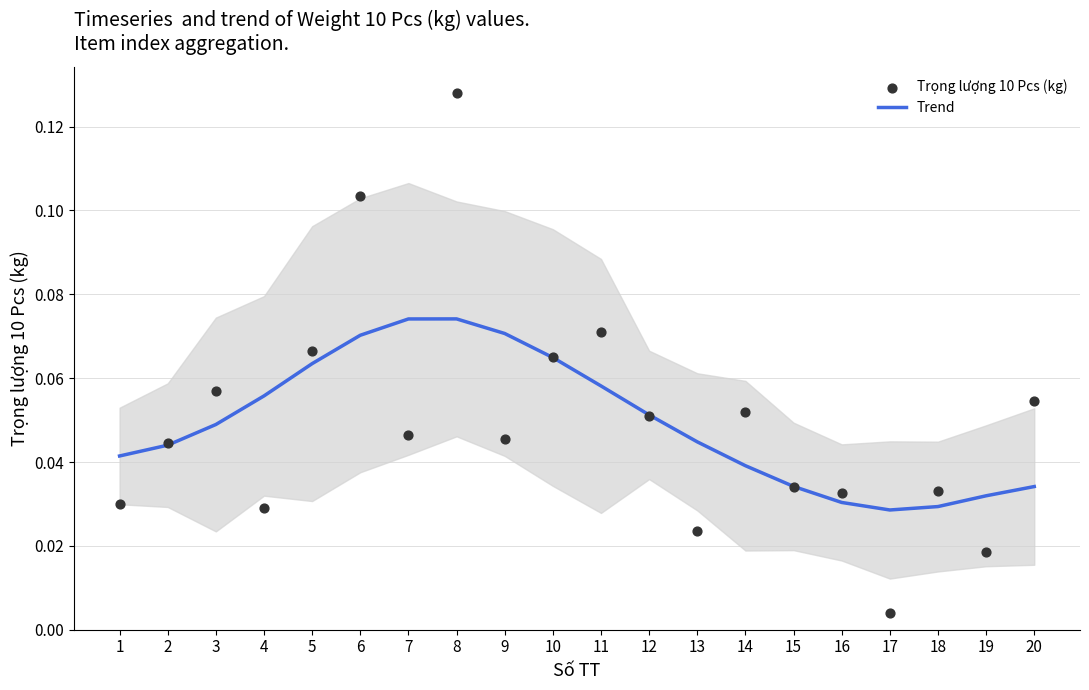

At which category is the sum across all series the highest?

8